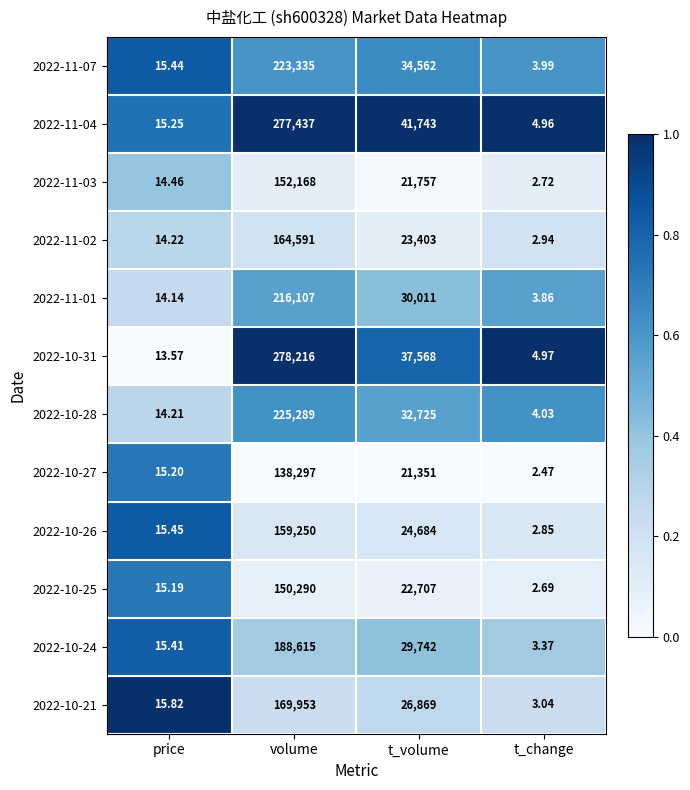

At which category does the chart reach its minimum across all series?

t_change